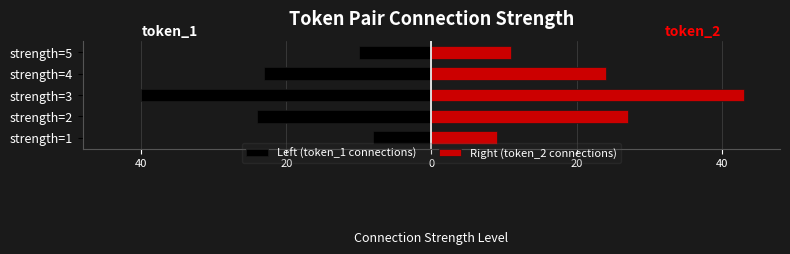

What is the average value of the Right (token_2 connections) series?

23